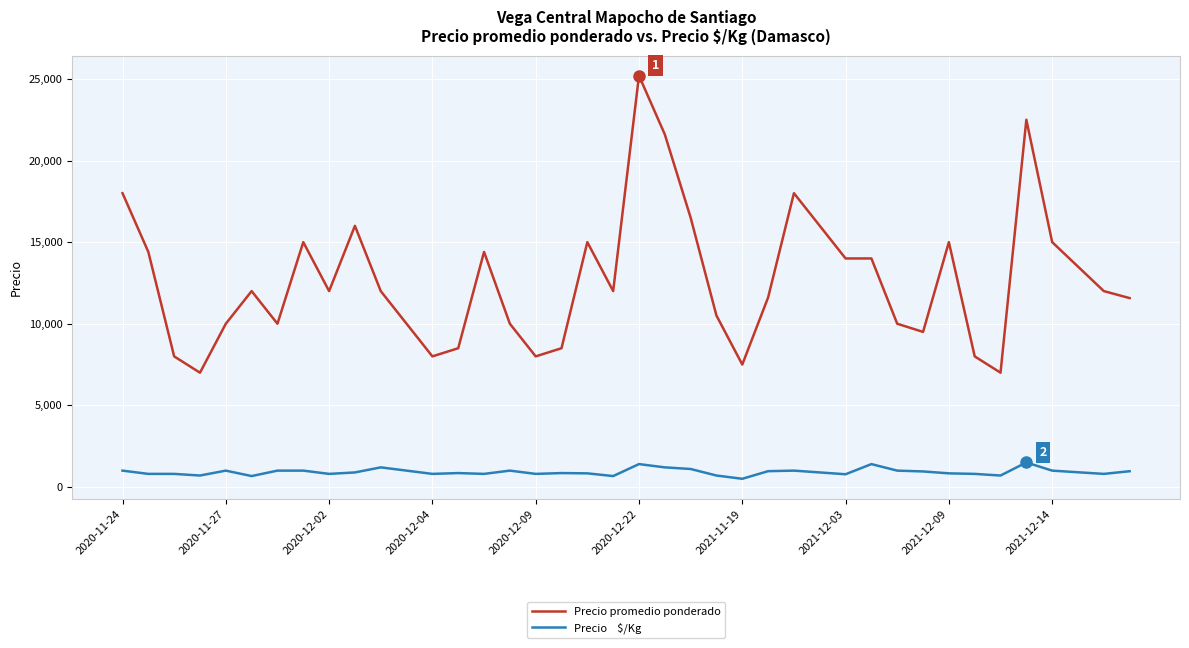

At which category is the sum across all series the highest?

2020-12-22